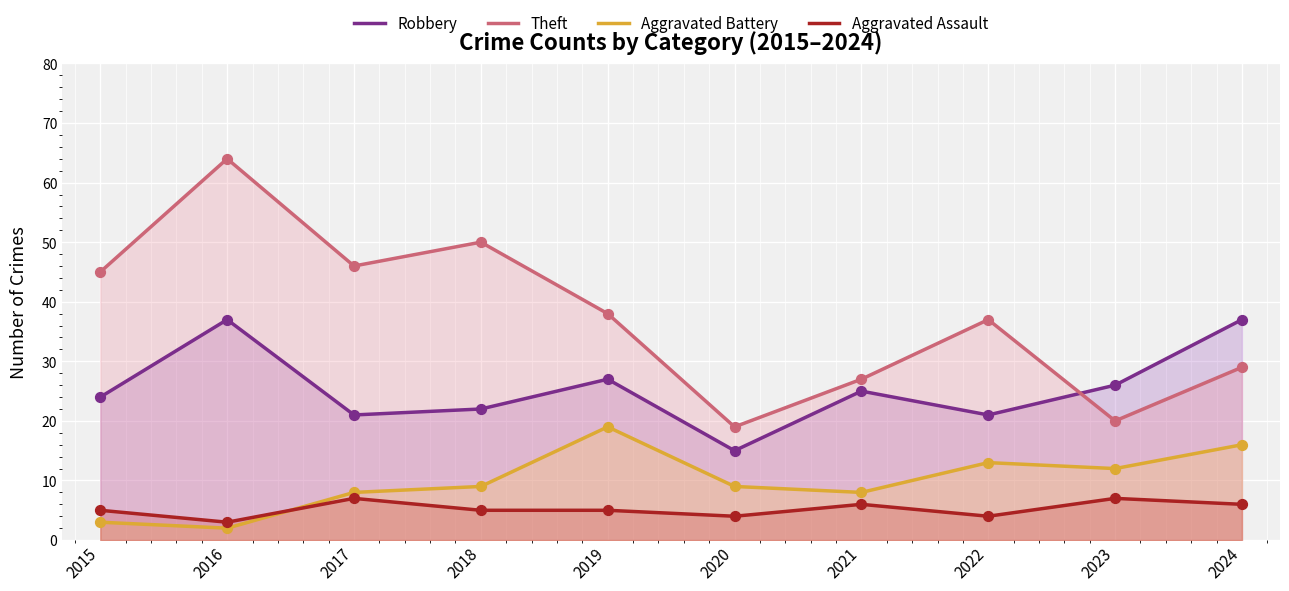

Which series reaches the maximum Y coordinate?

Theft